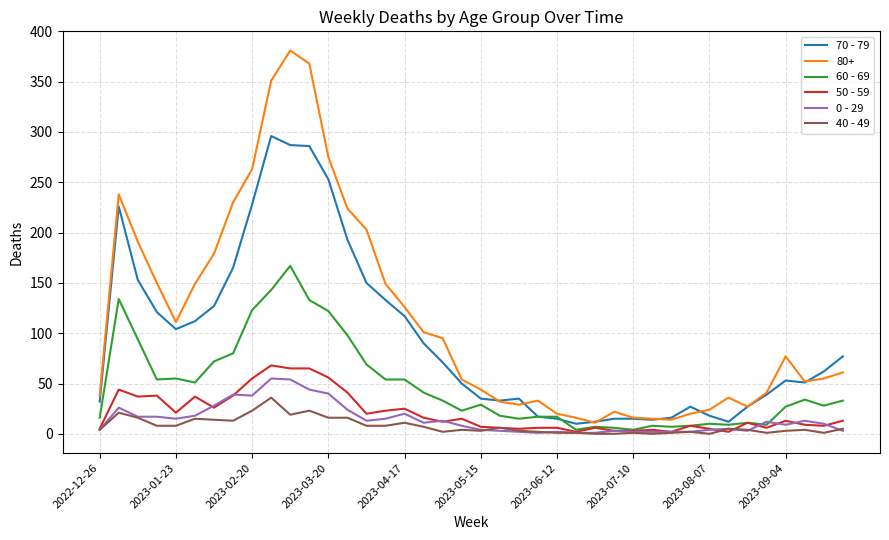

Which series has the widest spread of values?

80+